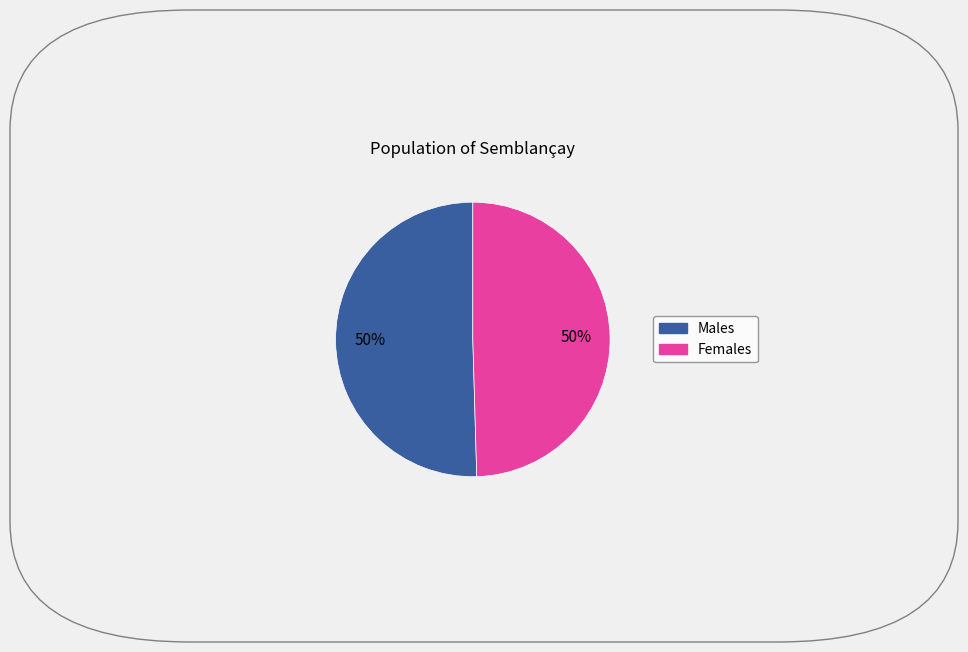

To the nearest percent, what is the average slice percentage?

50%